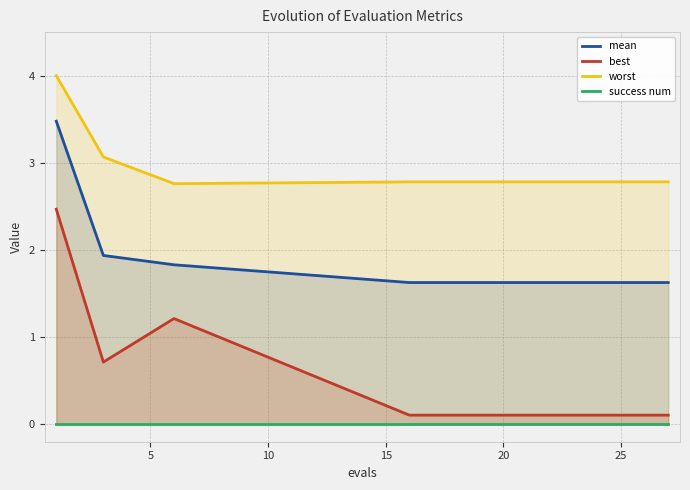

What is the greatest value displayed?

4.0